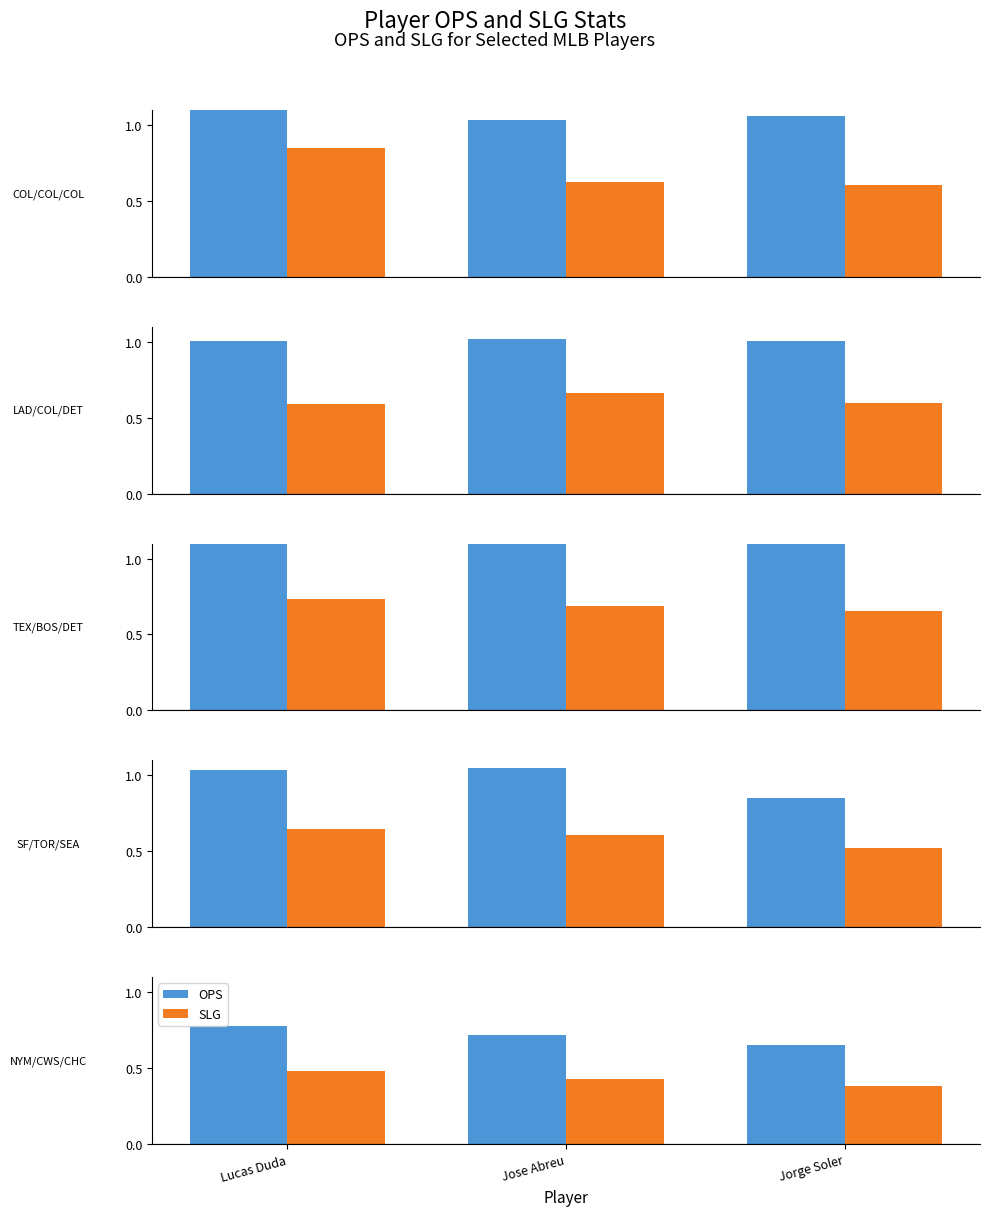

What is the value of the SLG bar at the 1st from the left?

0.5